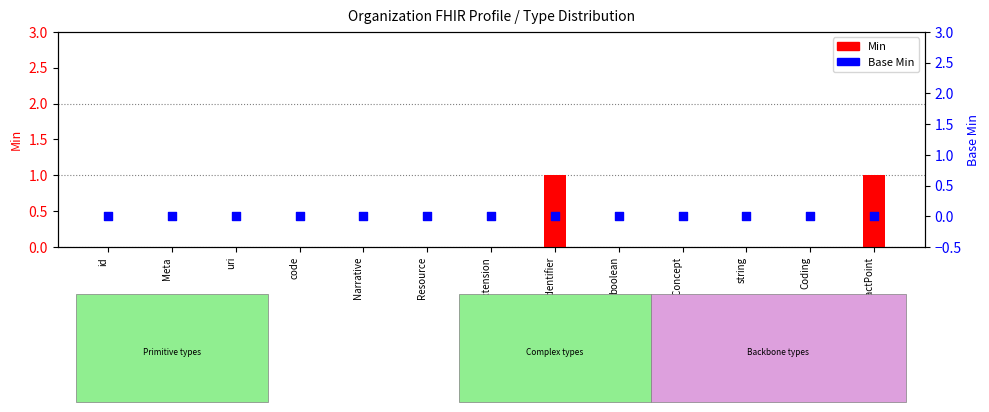

Which series contains the lowest Y value?

Min